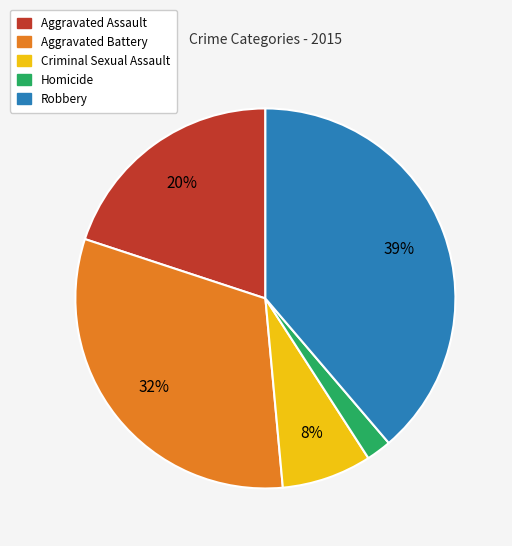

True or false: Criminal Sexual Assault accounts for 1% of the total.

False